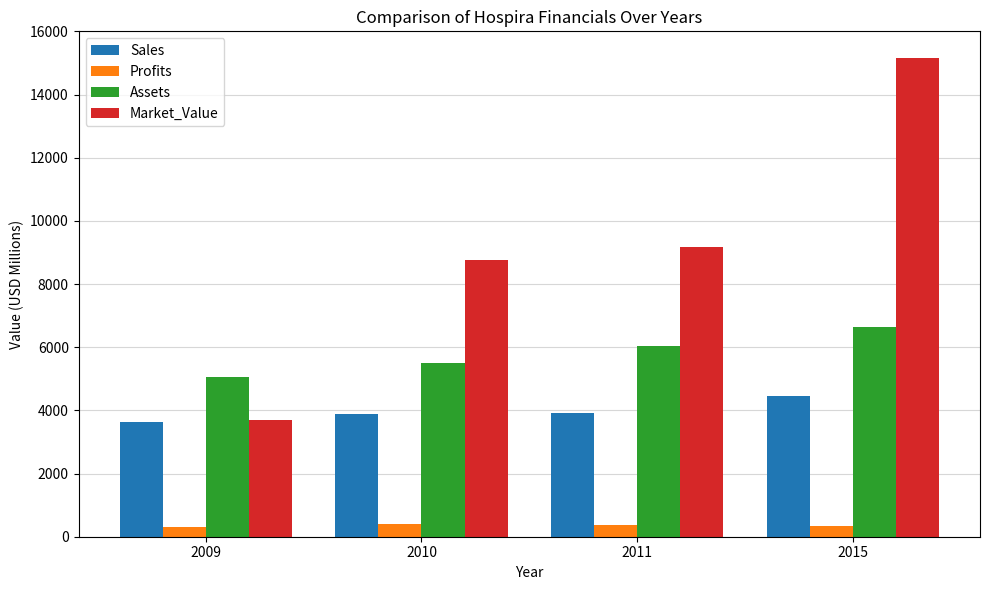

The value of Profits at 2010 is 400.0. True or false?

True